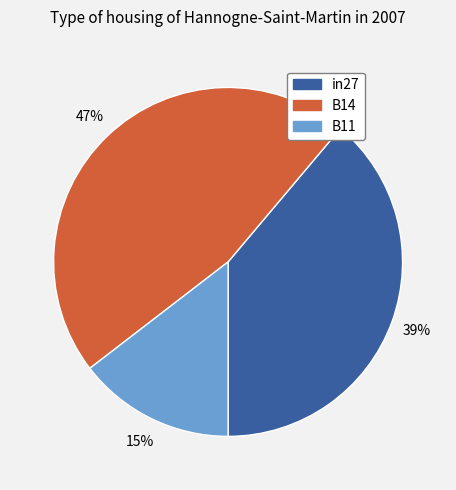

Combined, do B14 and B11 account for over 50%?

Yes